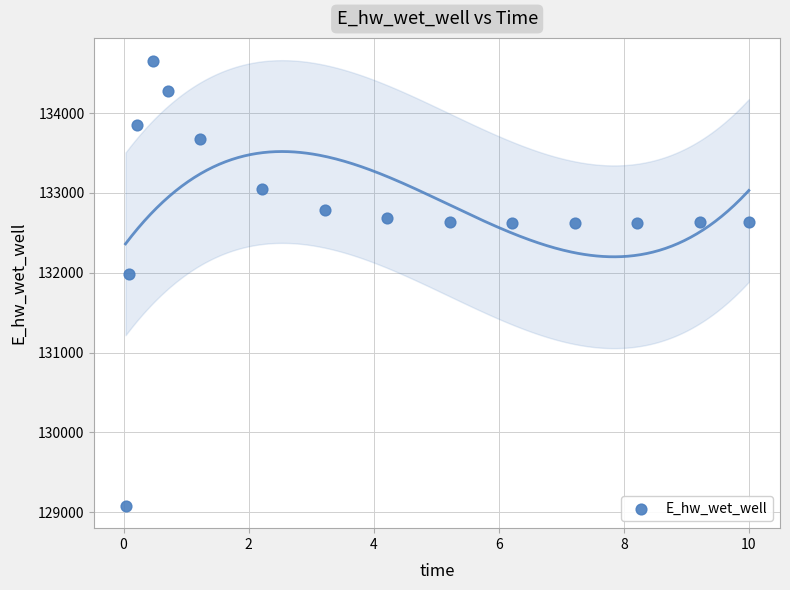

What is the range of Y values (max minus min)?

5573.7